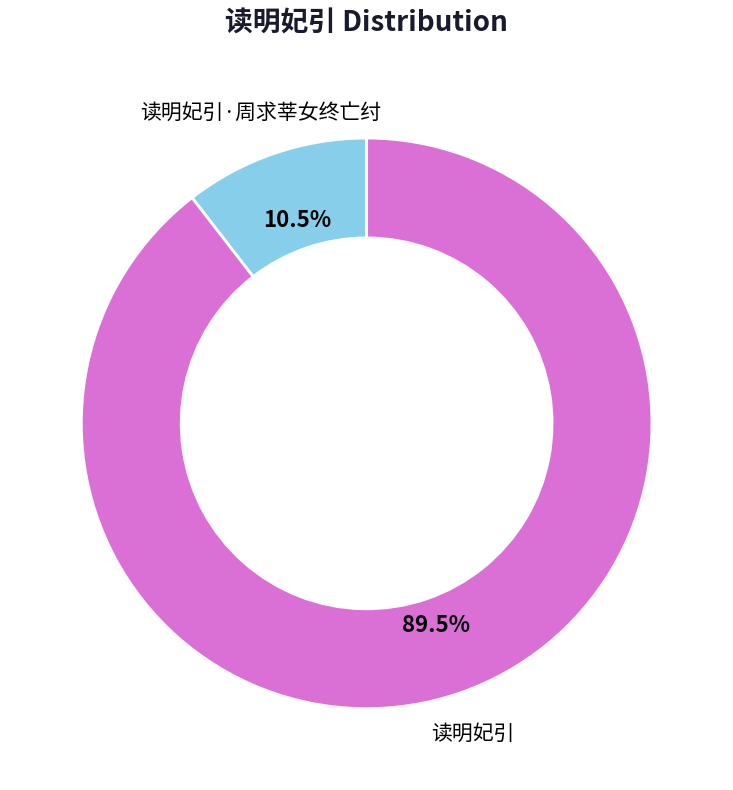

How many slices are in this pie chart?

2